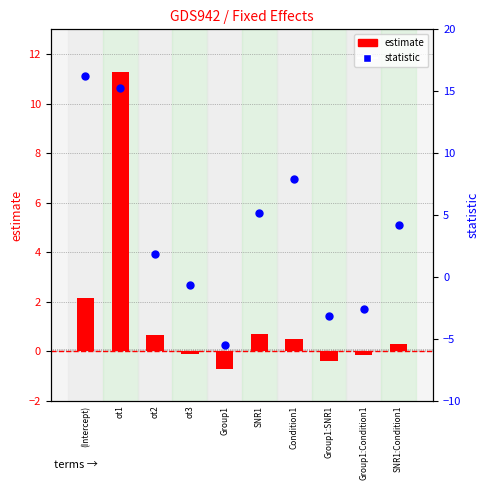

At how many categories does at least one series exceed 6?

3